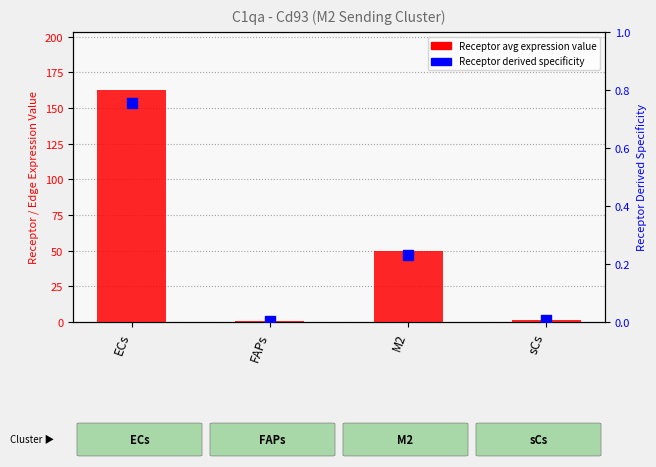

At how many categories does at least one series exceed 129?

1